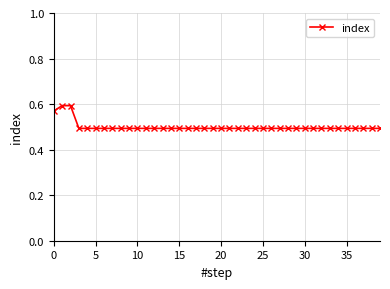

What is the average value?

0.5